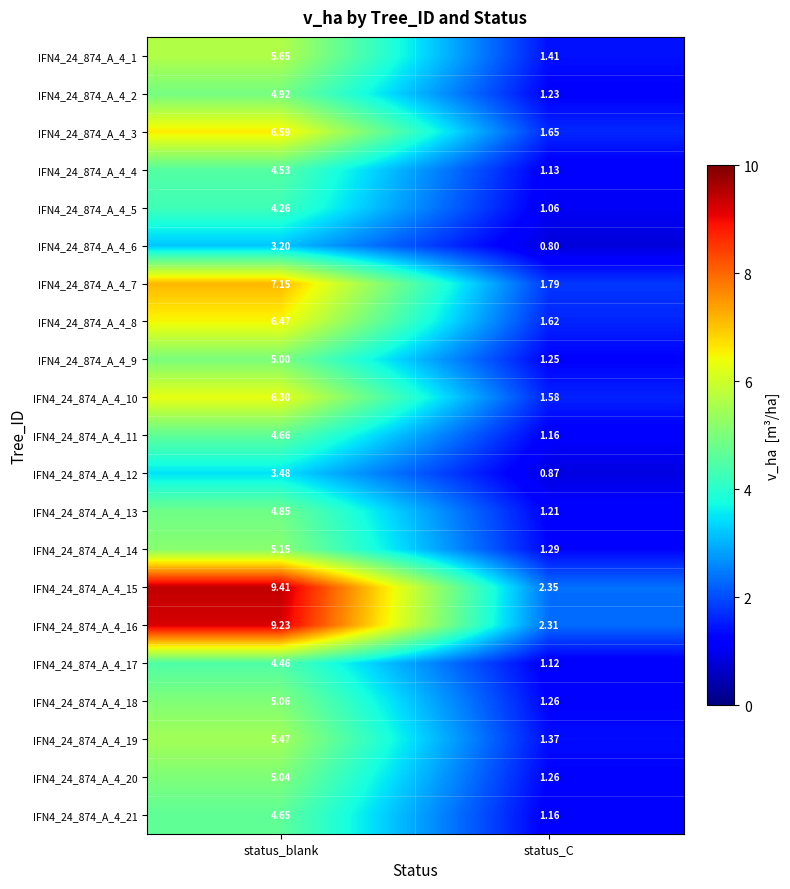

Where does the IFN4_24_874_A_4_14 series first go above 5?

status_blank